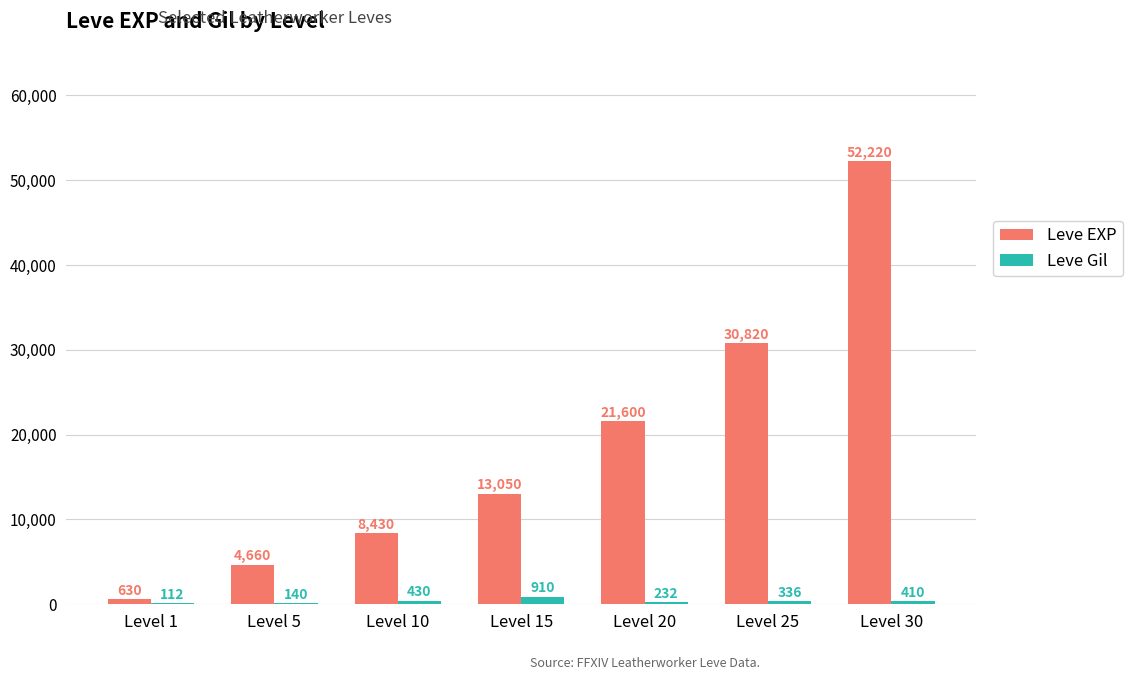

Where does the Leve Gil series first go above 336?

Level 10